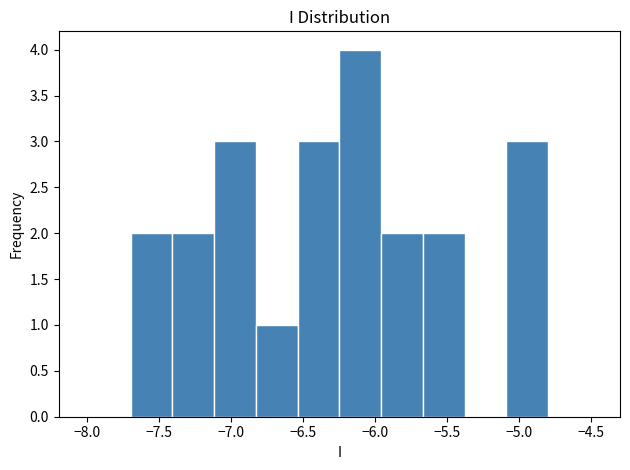

Reading left to right, transcribe this chart: for each bar, give the range it covers on the x-axis and its height. Neither the bar edges nor the heights are printed on the chart, so give them approximately, as read against the axes.

-7.70 to -7.41: 2
-7.41 to -7.12: 2
-7.12 to -6.83: 3
-6.83 to -6.54: 1
-6.54 to -6.25: 3
-6.25 to -5.96: 4
-5.96 to -5.67: 2
-5.67 to -5.38: 2
-5.38 to -5.09: 0
-5.09 to -4.80: 3